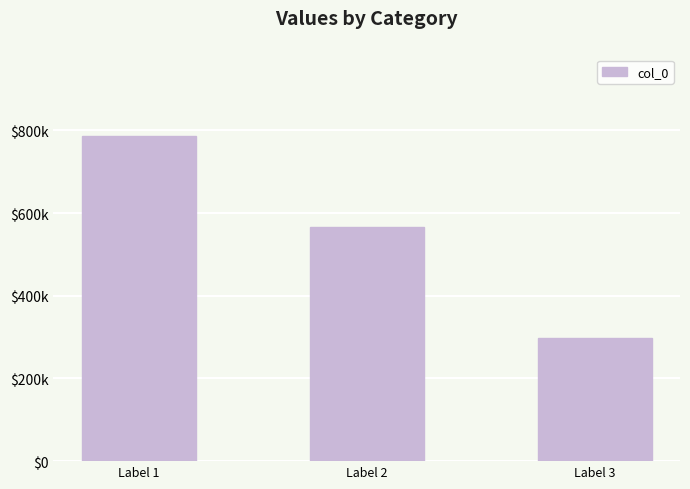

What is the value of the 1st bar from the left?

787007